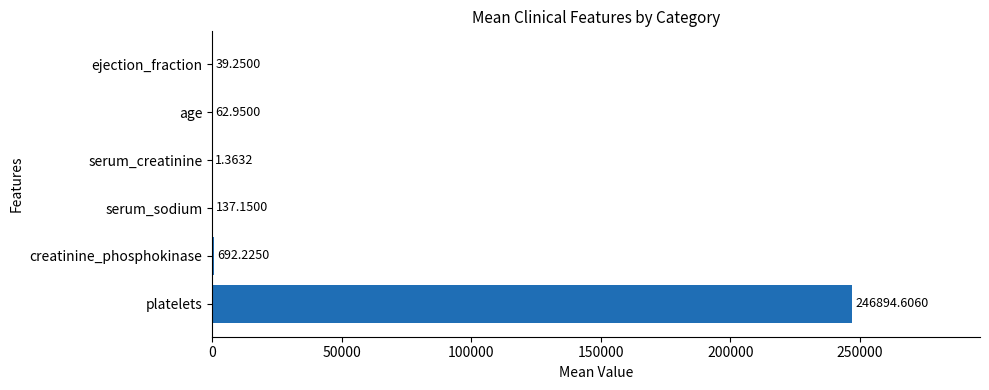

What is the sum of all values?

247827.5